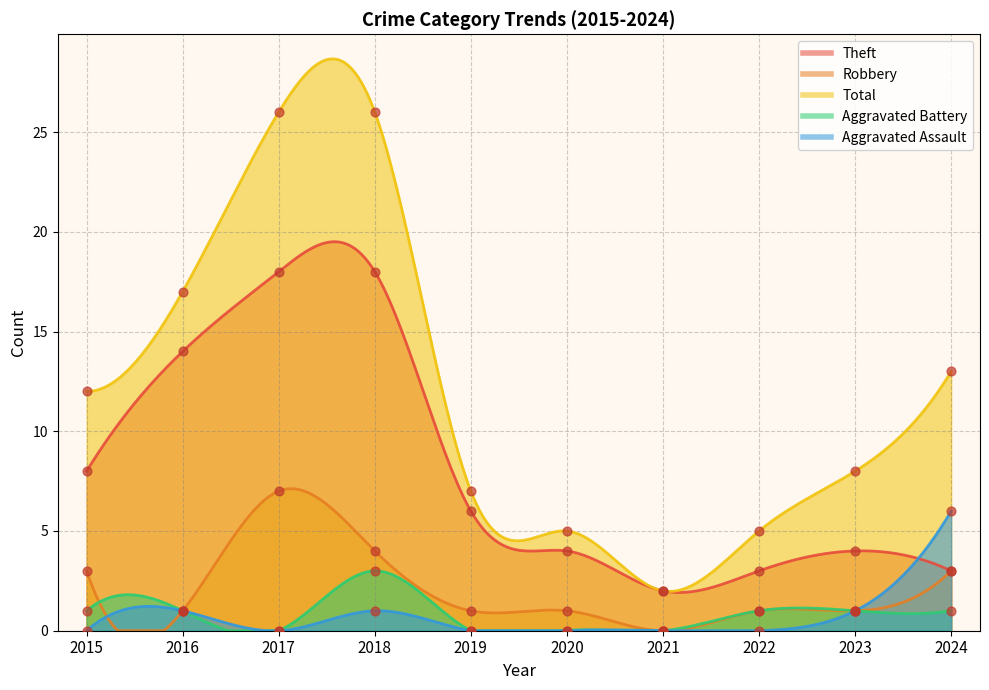

Which series has the largest Y range (max minus min)?

Total